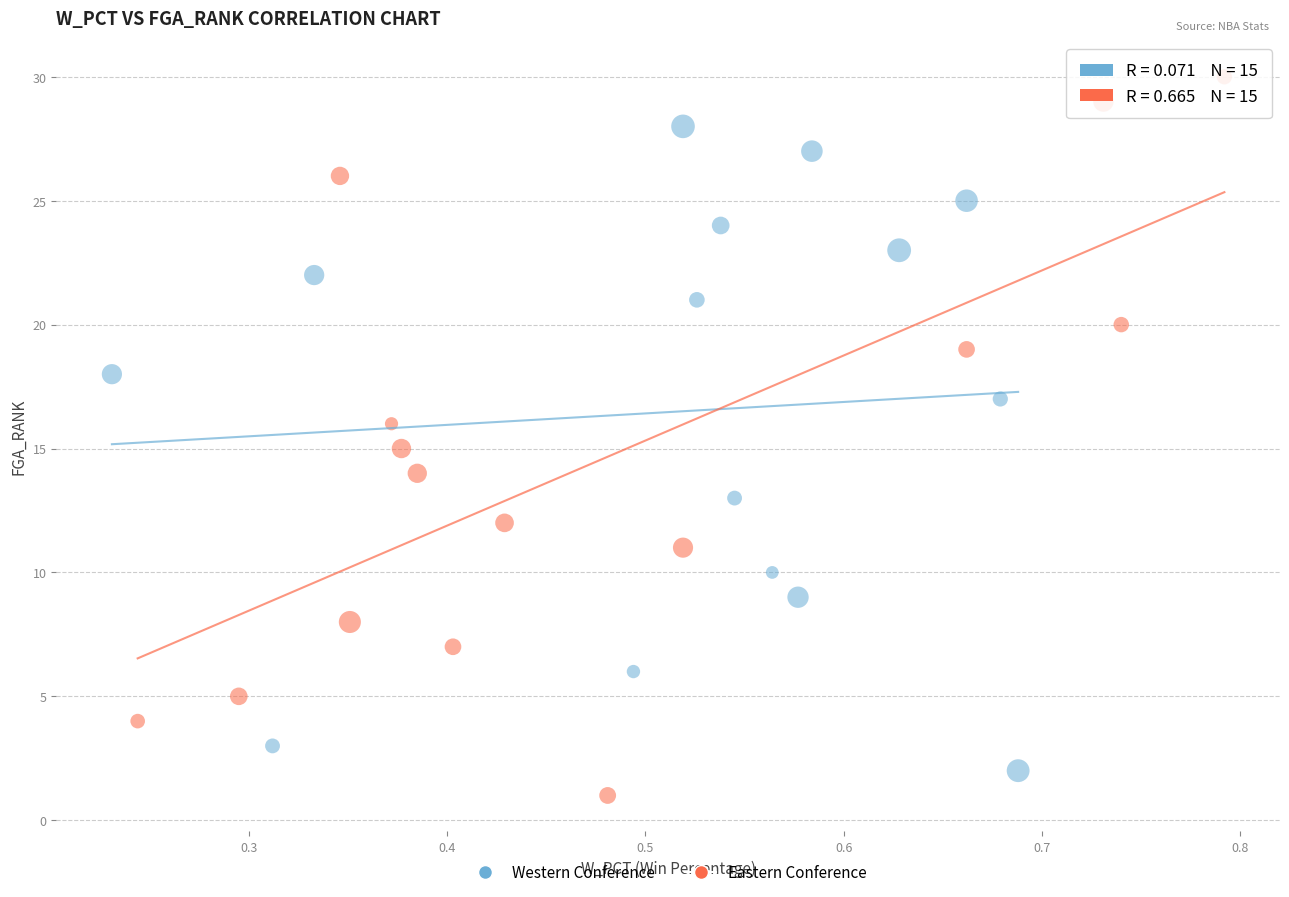

Which series has the largest Y range (max minus min)?

Eastern Conference